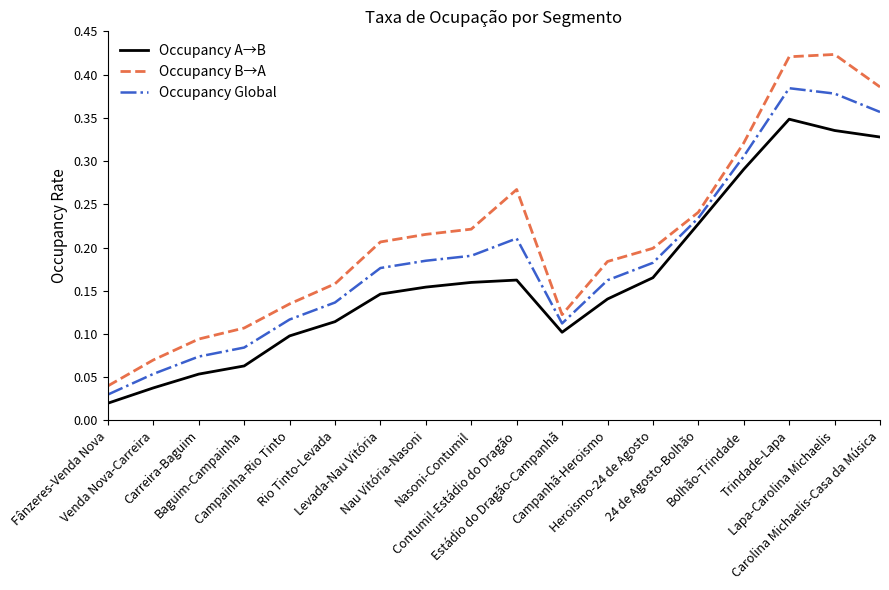

Which series has the largest total across all categories?

Occupancy B→A